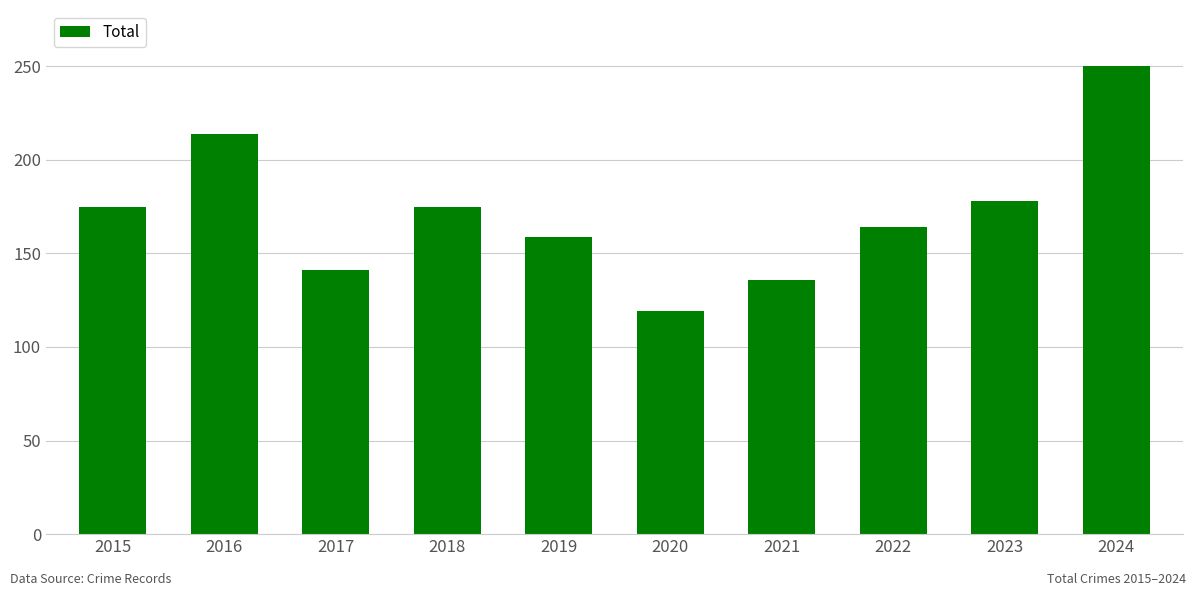

Reading left to right, list all the values displayed in this chart.

2015=175	2016=214	2017=141	2018=175	2019=159	2020=119	2021=136	2022=164	2023=178	2024=250